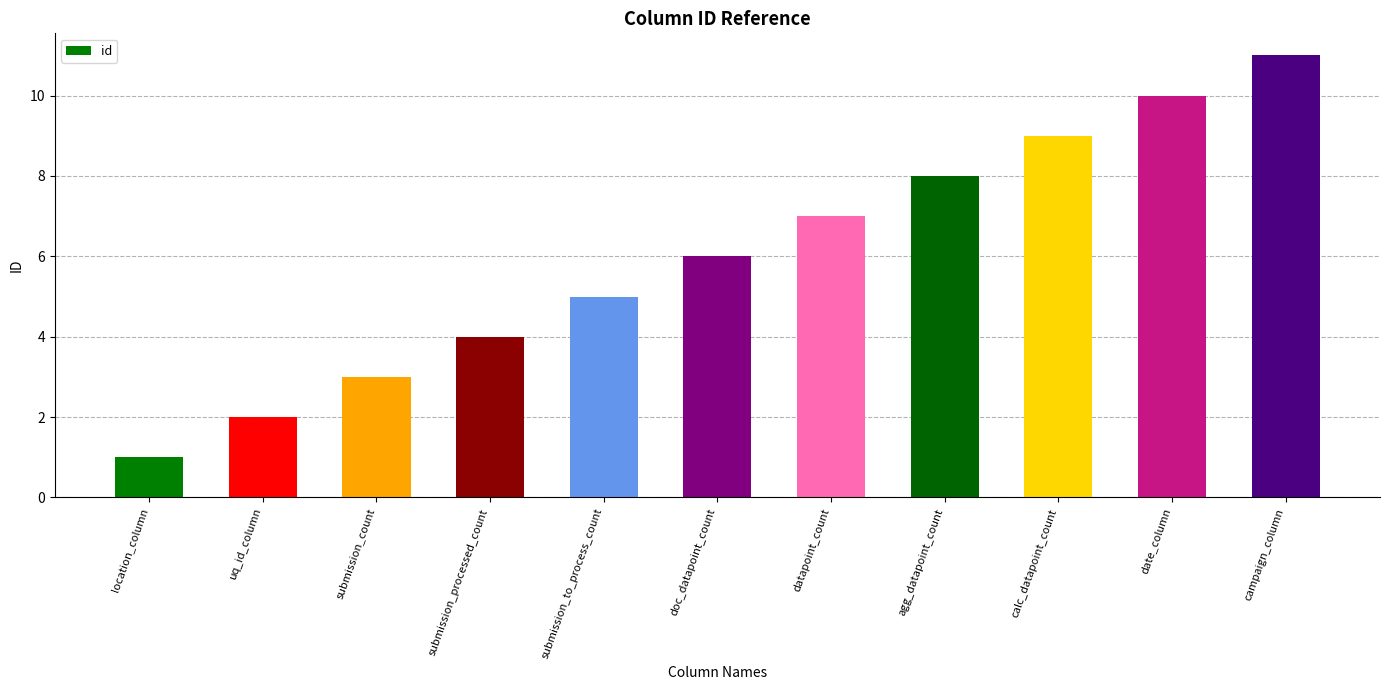

What is the approximate value at doc_datapoint_count?

6